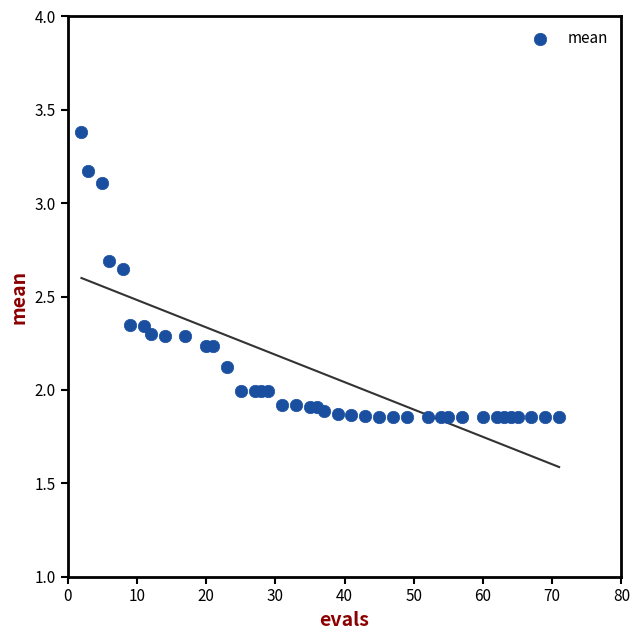

What is the range of Y values (max minus min)?

1.5